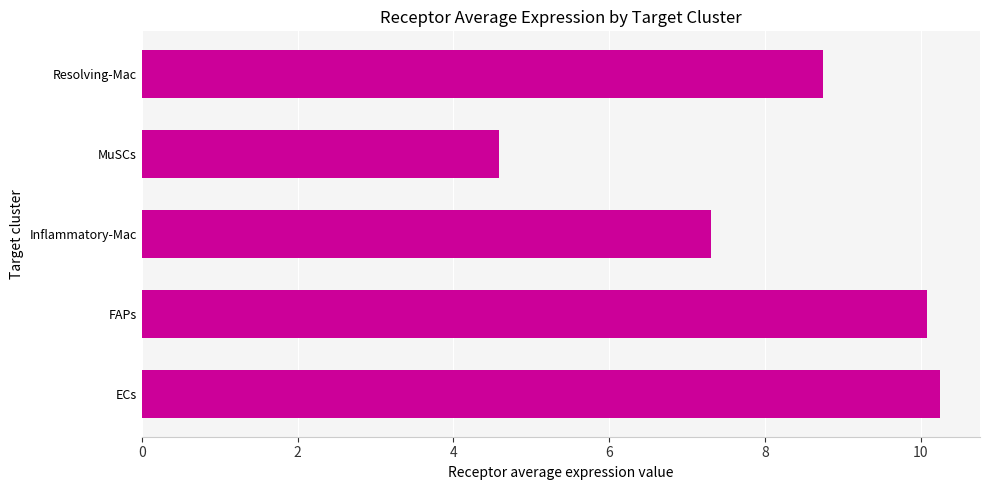

Rank the categories by value from highest to lowest.

ECs, FAPs, Resolving-Mac, Inflammatory-Mac, MuSCs